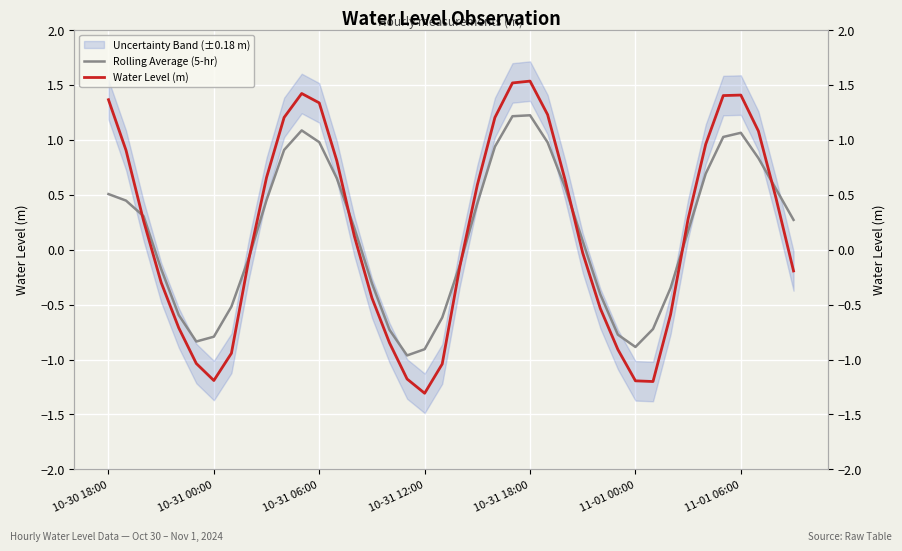

How many categories are shown in the chart?

40